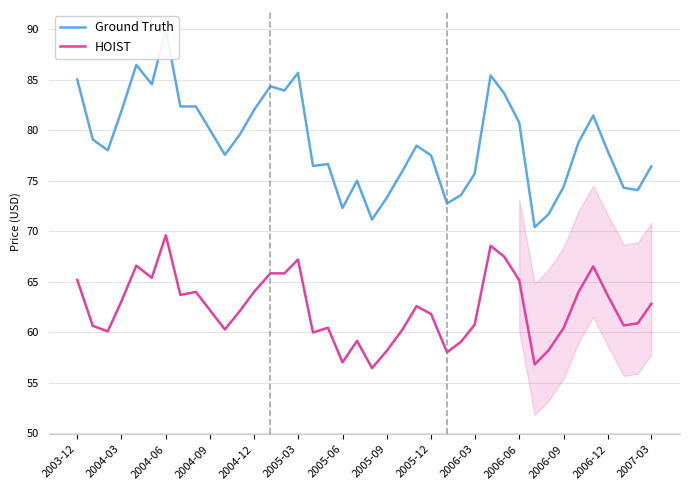

How many lines are shown in the chart?

2